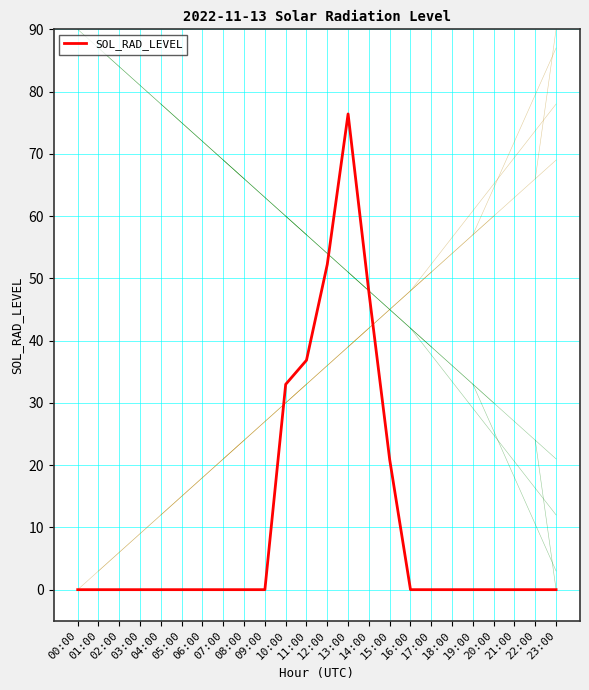

What is the greatest value displayed?

76.4